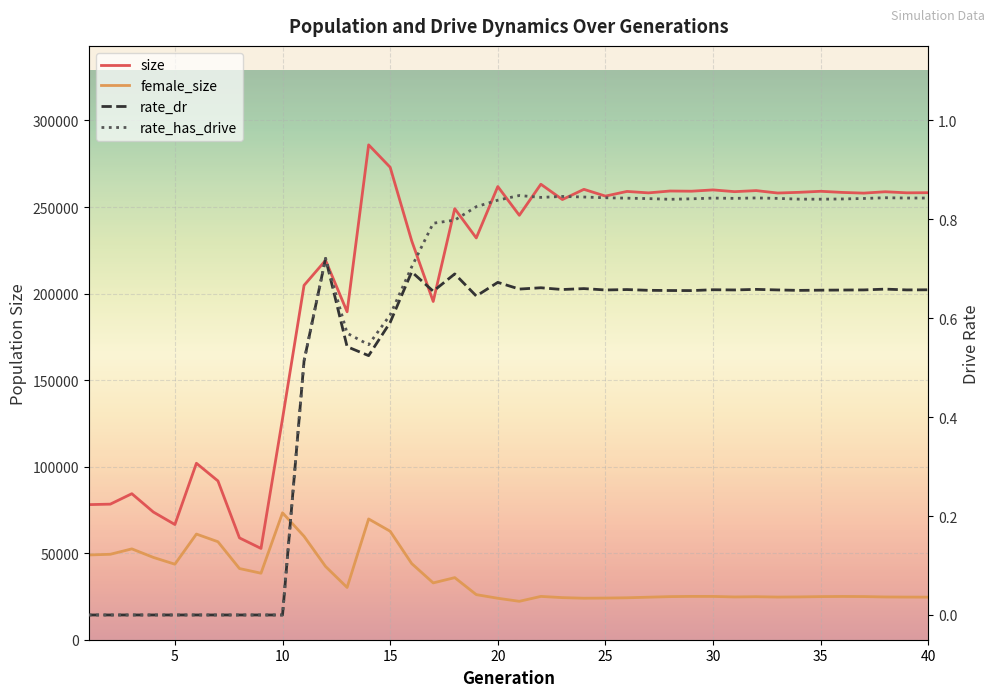

Is the value of size at 27 greater than the value of female_size at 15?

Yes